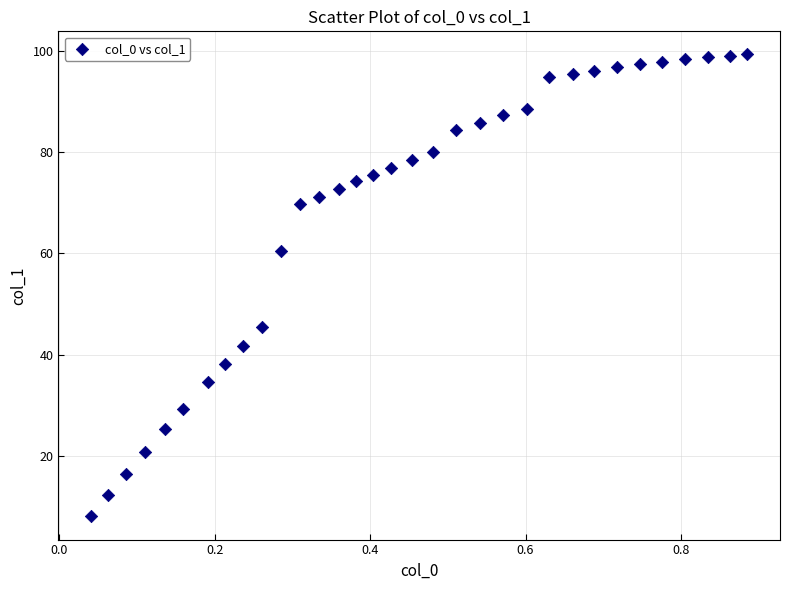

What is the range of X values (max minus min)?

0.8